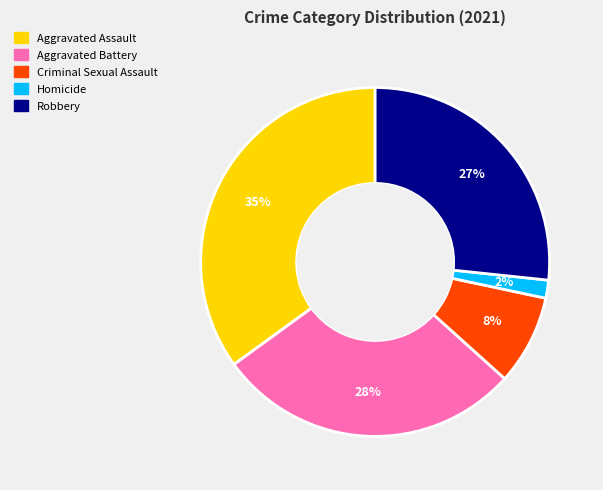

Which slice is the smallest?

Homicide